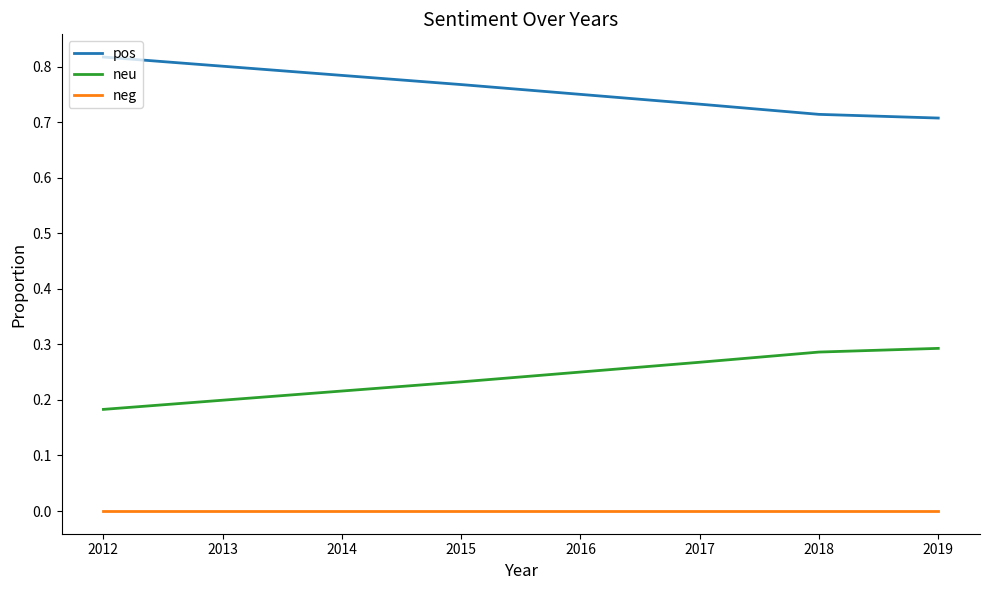

Which series has the largest total across all categories?

pos